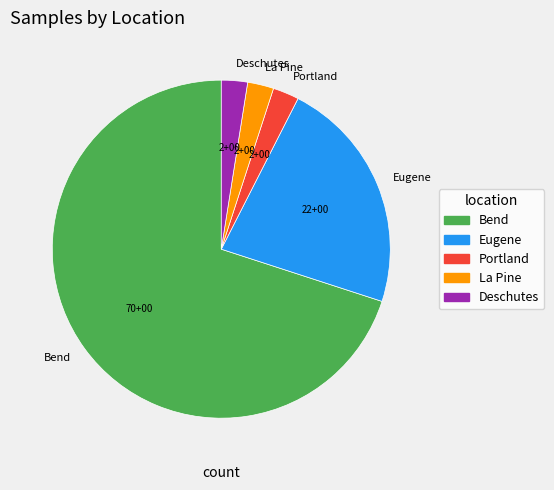

Is the sum of Portland and La Pine greater than half?

No